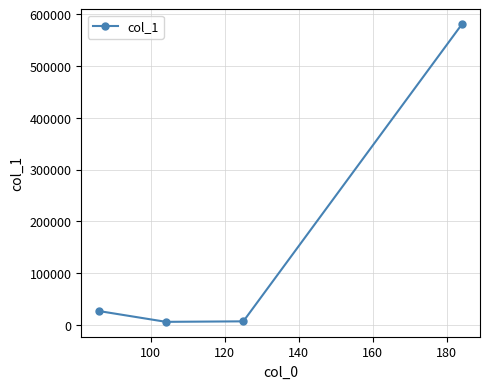

How many interior local valleys (lower than both neighbors) does the data have?

1